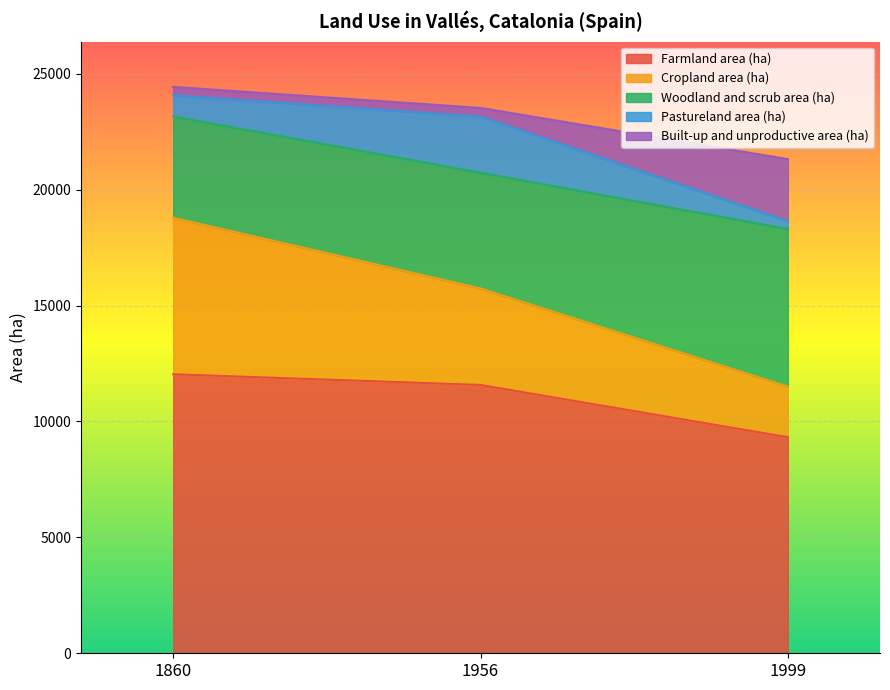

Where does the Built-up and unproductive area (ha) series first go above 23152?

1860